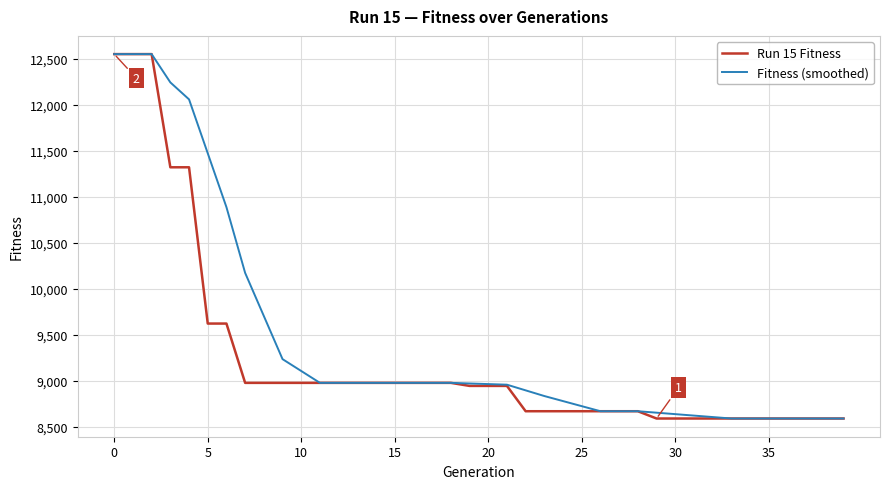

How many categories are shown in the chart?

40